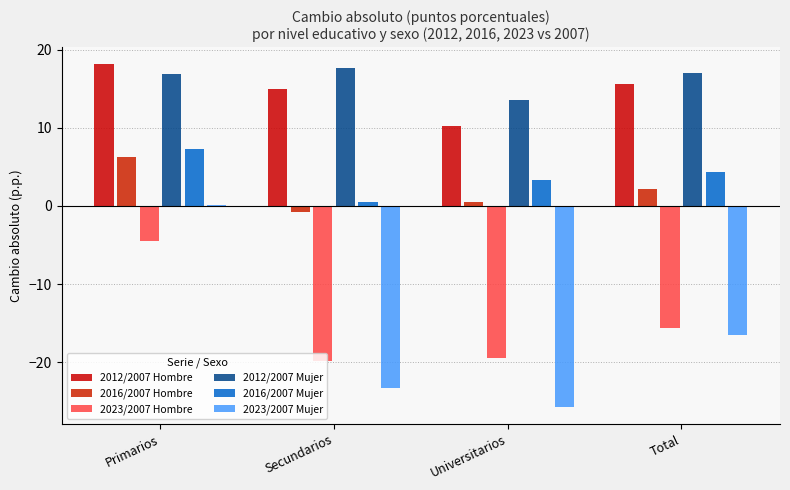

What is the difference between the 2016/2007 Hombre values at Total and Primarios?

4.1